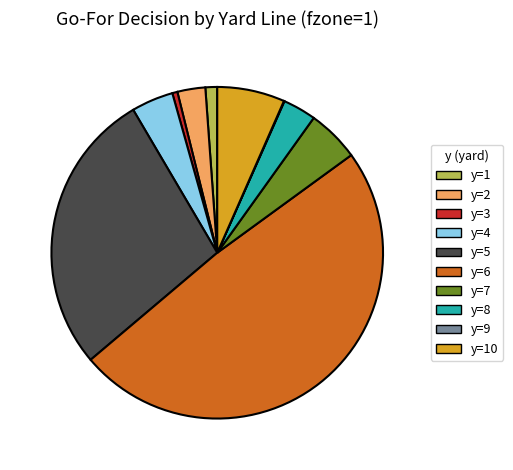

Which has a higher value, y=3 or y=5?

y=5